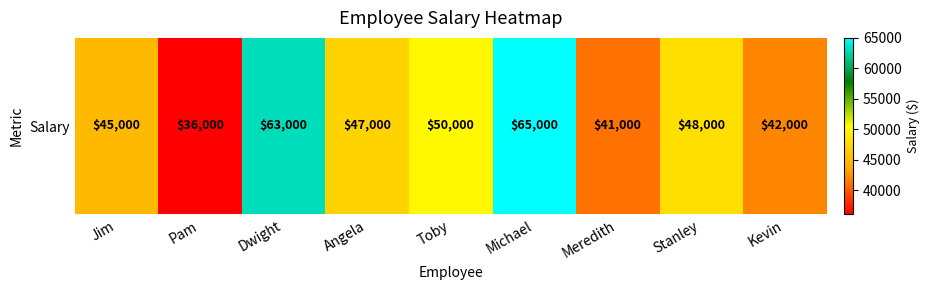

What is the sum of the values at Stanley and Meredith?

89000